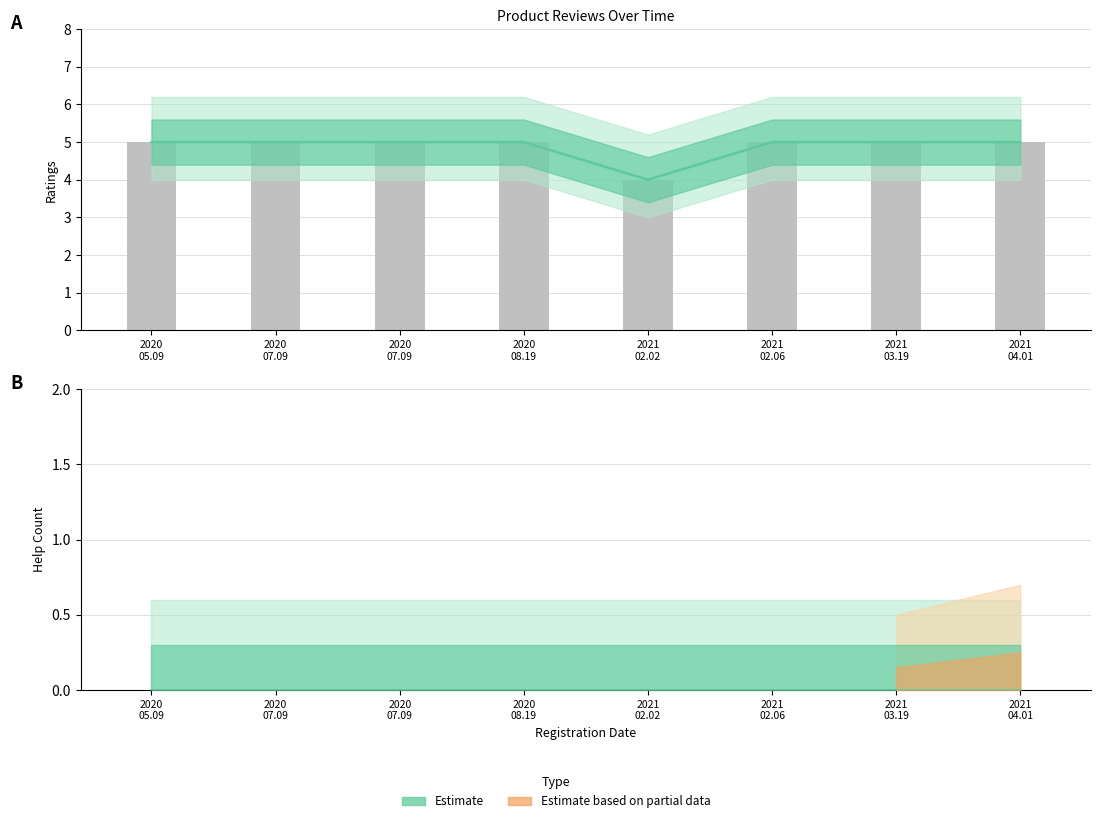

At which category does the chart reach its minimum across all series?

2021 02.02